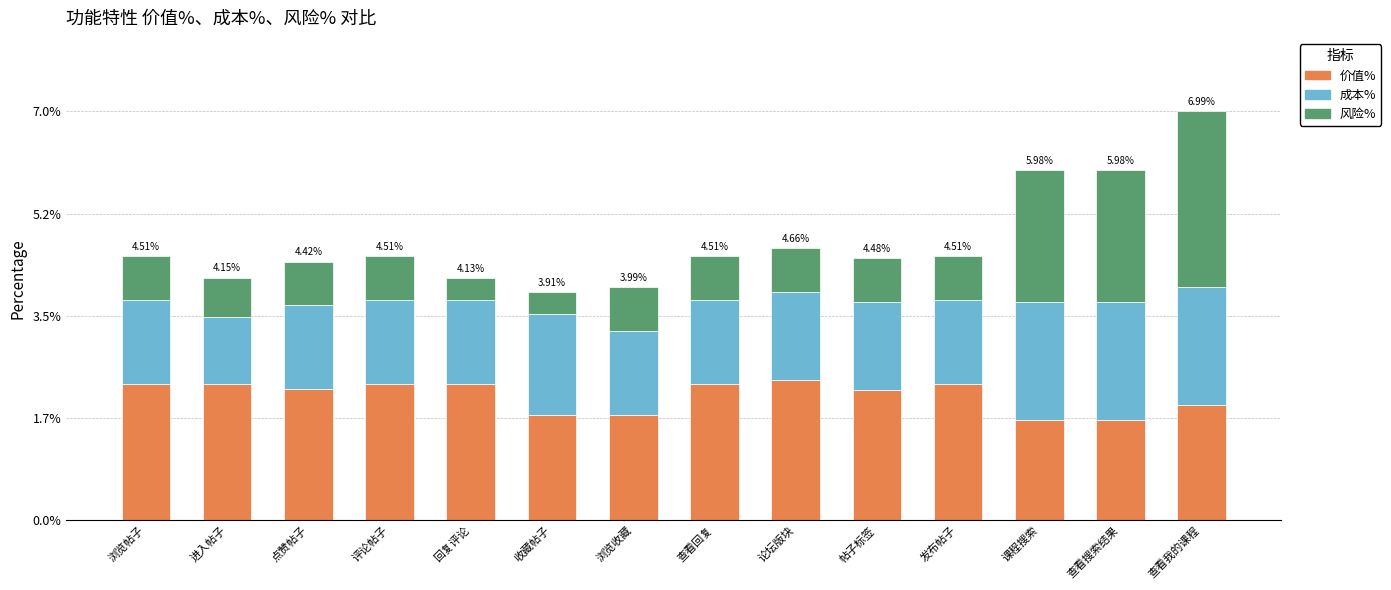

At which category is the sum across all series the highest?

查看我的课程